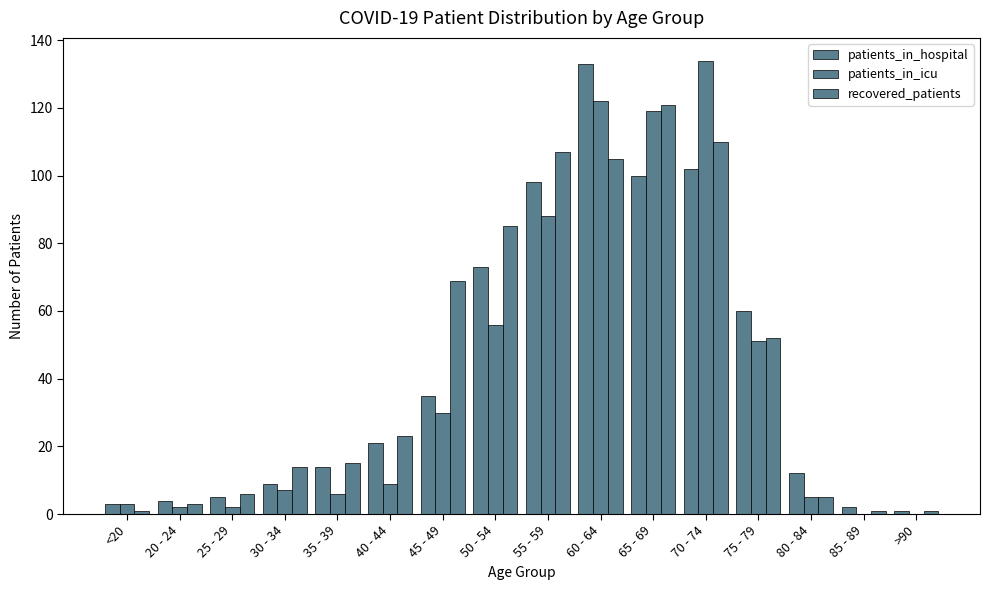

How many data points does each series have?

16